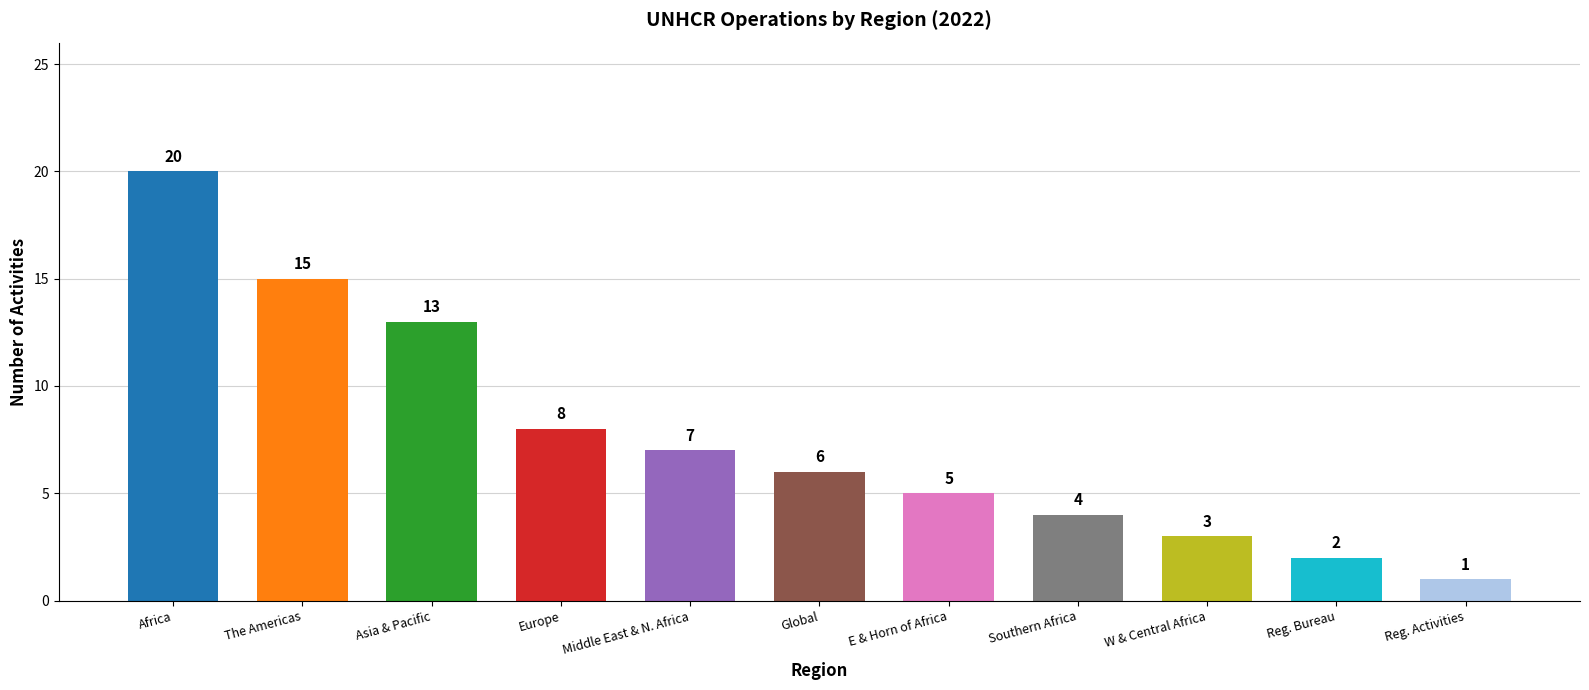

Reading right to left, transcribe all the data shown in this chart.

Reg. Activities=1	Reg. Bureau=2	W & Central Africa=3	Southern Africa=4	E & Horn of Africa=5	Global=6	Middle East & N. Africa=7	Europe=8	Asia & Pacific=13	The Americas=15	Africa=20